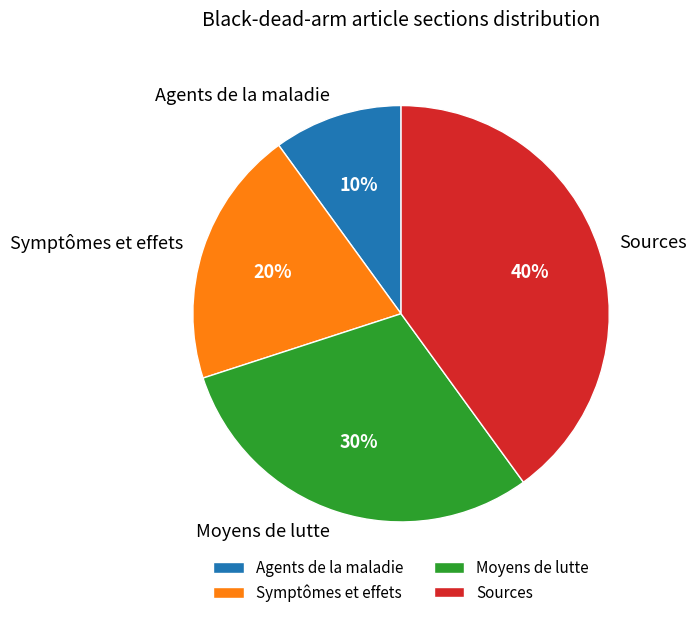

Between Symptômes et effets and Sources, which is larger?

Sources